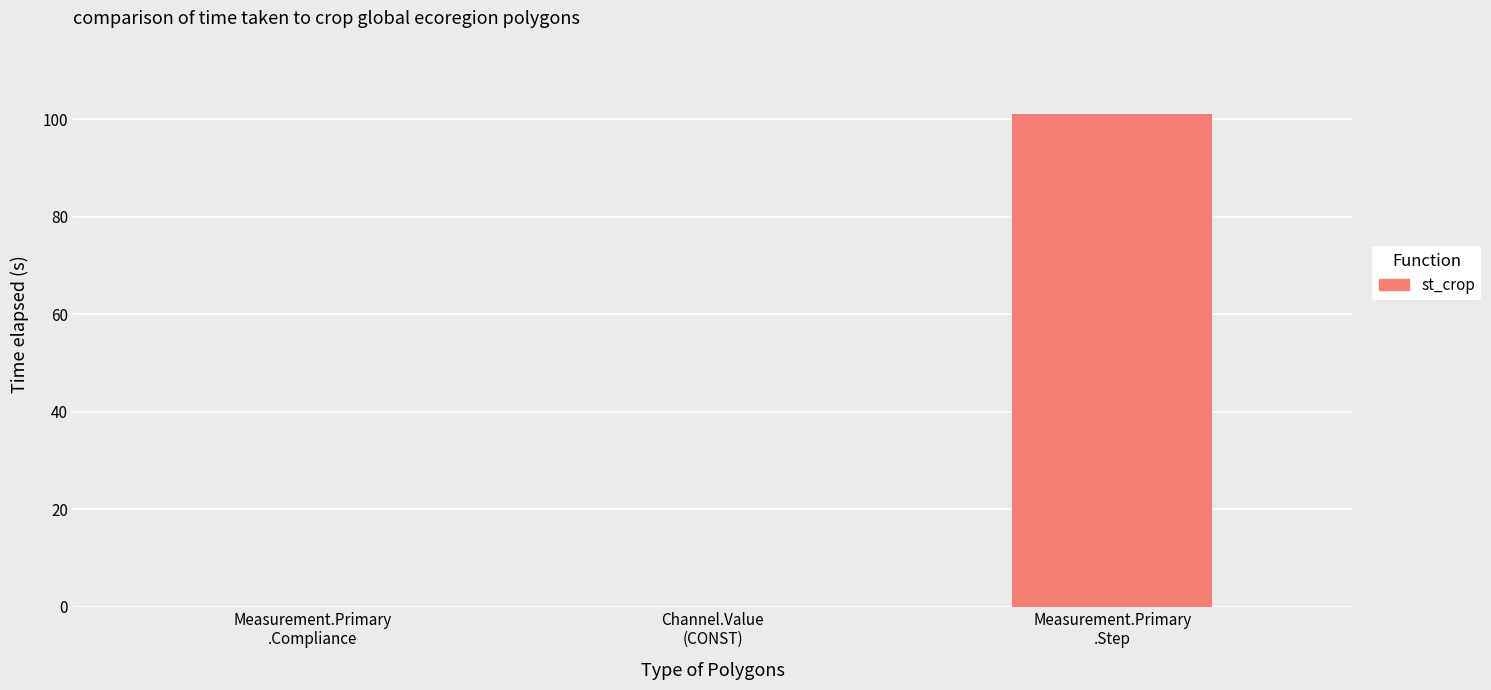

What is the change in value from Channel.Value
(CONST) to Measurement.Primary
.Step?

+101.0